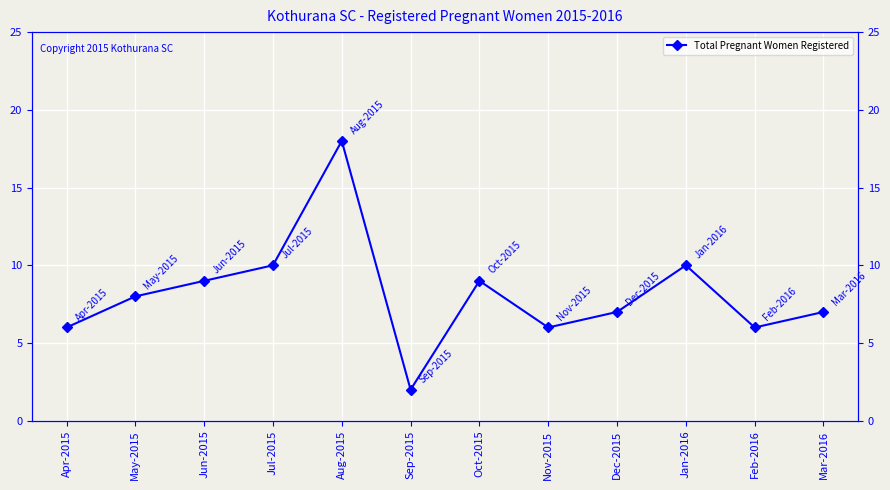

True or false: the data has more than 1 interior local peaks.

True